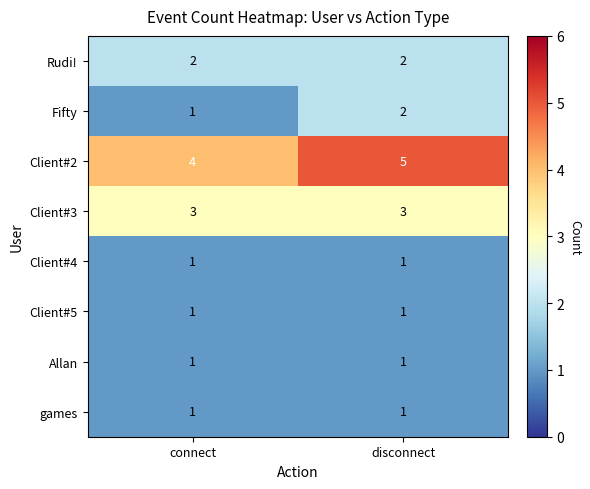

Reading left to right, what are all the values shown in this chart?

Rudi!: 2	2
Fifty: 1	2
Client#2: 4	5
Client#3: 3	3
Client#4: 1	1
Client#5: 1	1
Allan: 1	1
games: 1	1